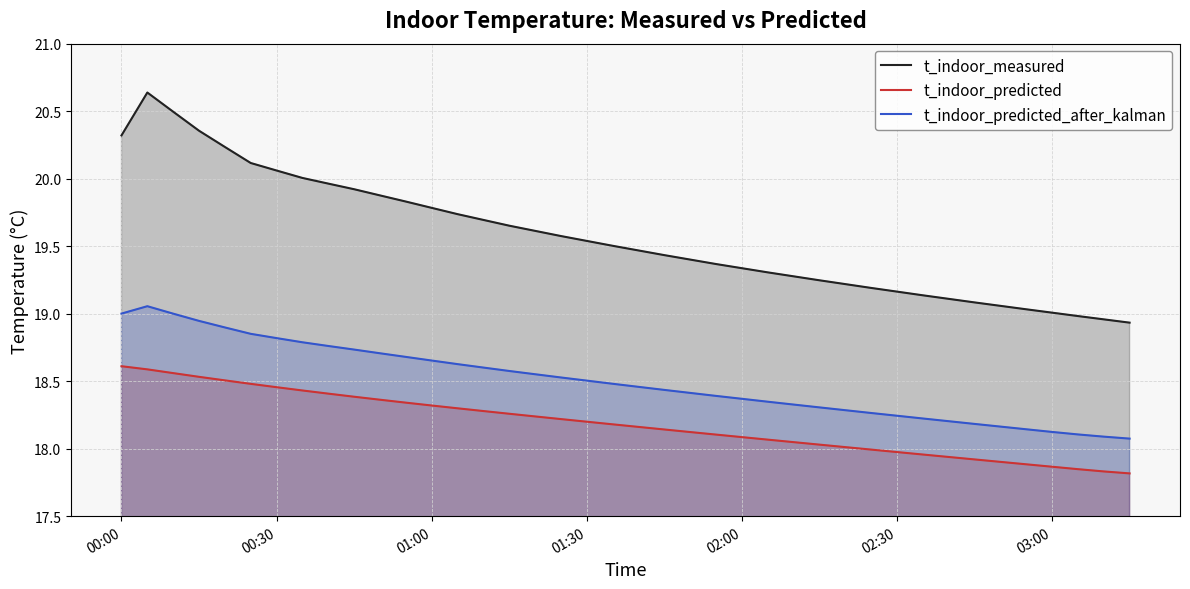

Reading left to right, list all the values displayed in this chart.

t_indoor_measured: 20.3	20.6	20.5	20.4	20.2	20.1	20.1	20.0	20.0	19.9	19.9	19.8	19.8	19.7	19.7	19.7	19.6	19.6	19.5	19.5	19.5	19.4	19.4	19.4	19.3	19.3	19.3	19.2	19.2	19.2	19.2	19.1	19.1	19.1	19.1	19.0	19.0	19.0	19.0	18.9
t_indoor_predicted: 18.6	18.6	18.6	18.5	18.5	18.5	18.5	18.4	18.4	18.4	18.4	18.3	18.3	18.3	18.3	18.3	18.2	18.2	18.2	18.2	18.2	18.1	18.1	18.1	18.1	18.1	18.0	18.0	18.0	18.0	18.0	18.0	17.9	17.9	17.9	17.9	17.9	17.8	17.8	17.8
t_indoor_predicted_after_kalman: 19.0	19.1	19.0	18.9	18.9	18.9	18.8	18.8	18.8	18.7	18.7	18.7	18.7	18.6	18.6	18.6	18.6	18.5	18.5	18.5	18.5	18.4	18.4	18.4	18.4	18.3	18.3	18.3	18.3	18.3	18.2	18.2	18.2	18.2	18.2	18.1	18.1	18.1	18.1	18.1